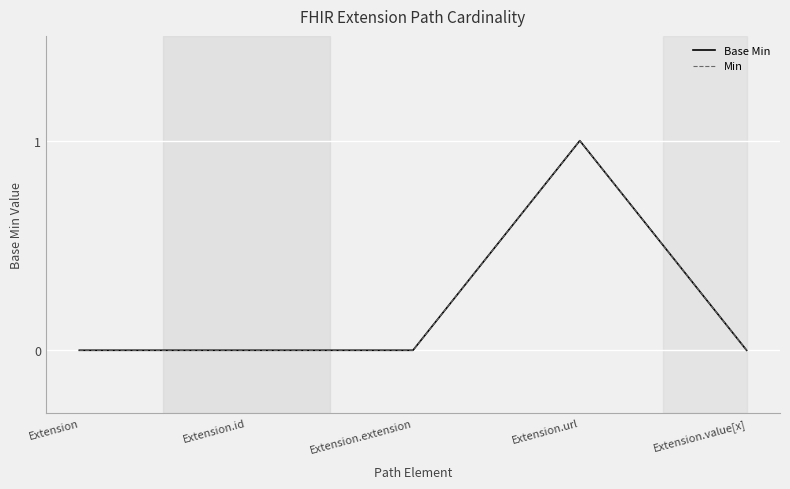

Does the chart display data point markers on the line(s)?

No